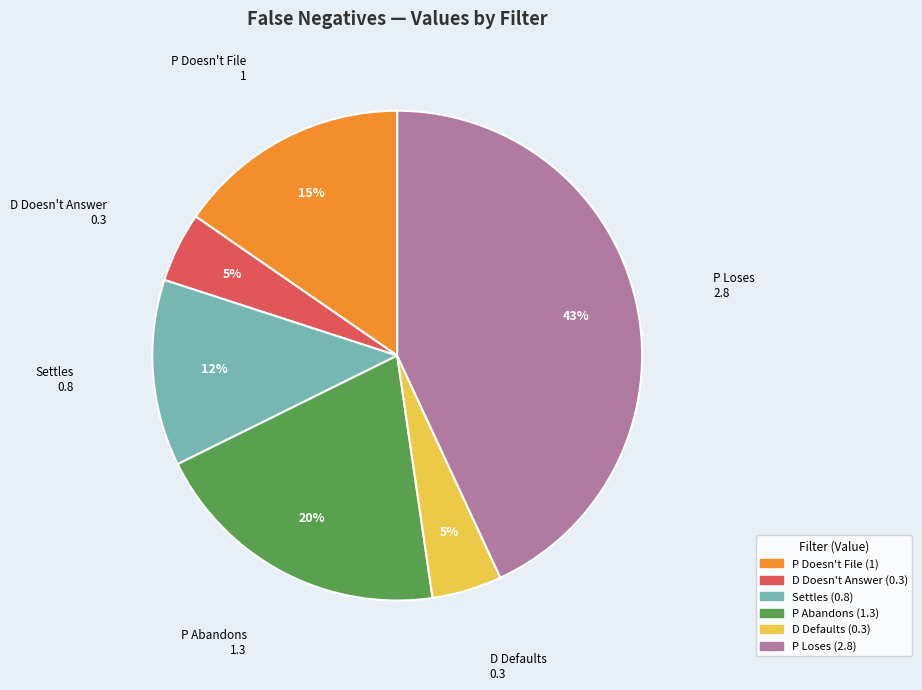

To the nearest percent, what portion does P Abandons represent?

20%